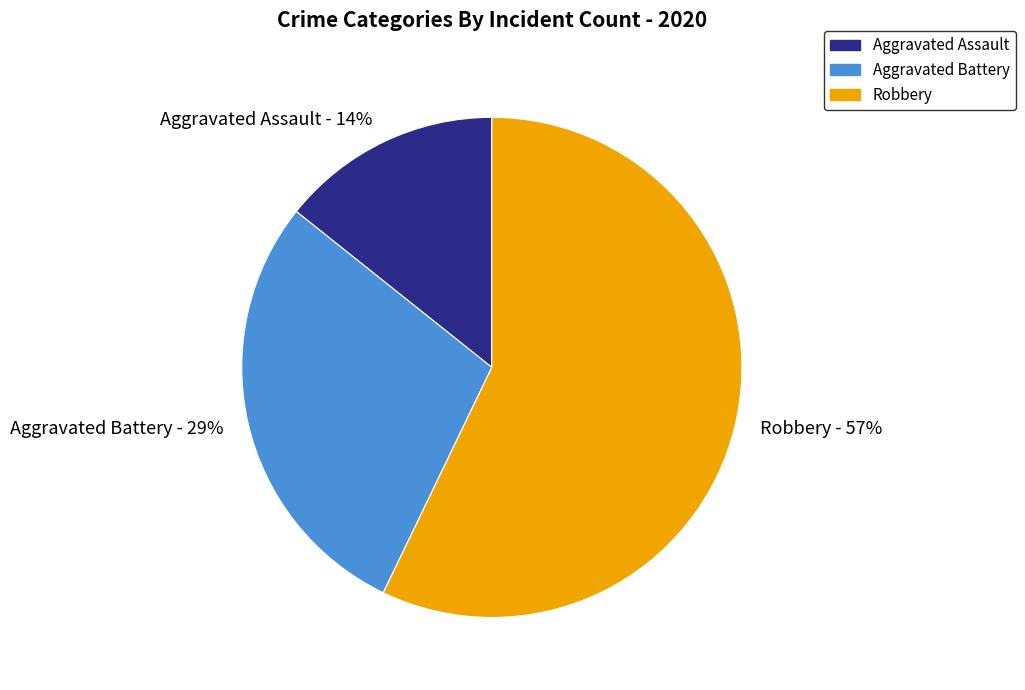

To the nearest percent, what percentage of the pie is Aggravated Assault?

14%